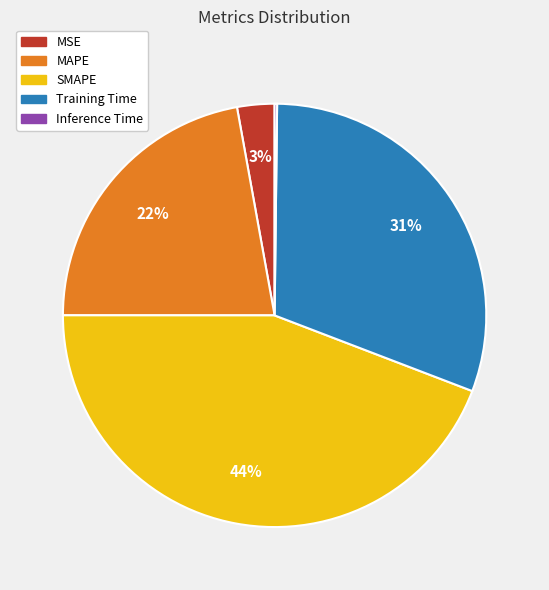

Approximately how many times larger is the value at SMAPE compared to Training Time?

1.4